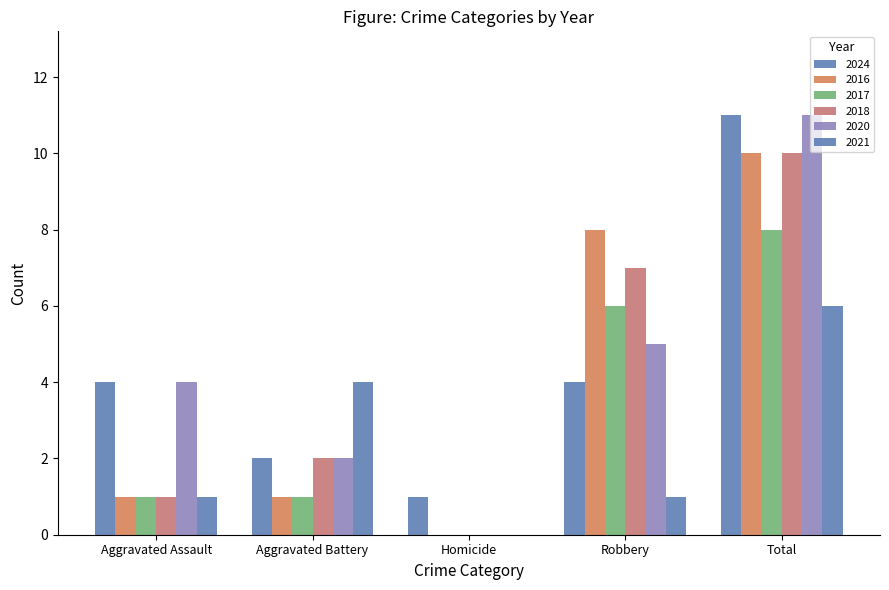

How many positive values does the 2021 series have?

4